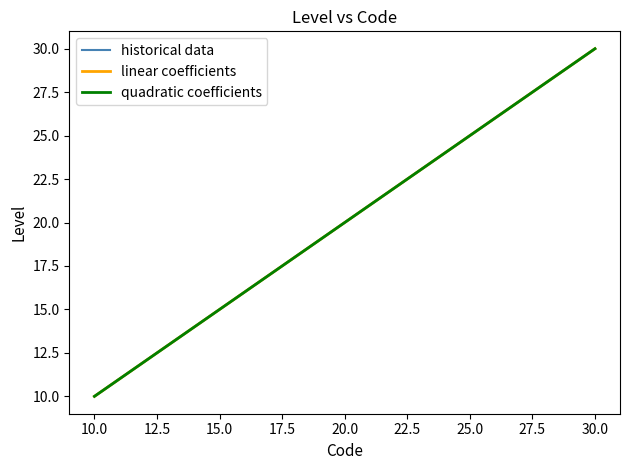

How many data points does each series have?

21